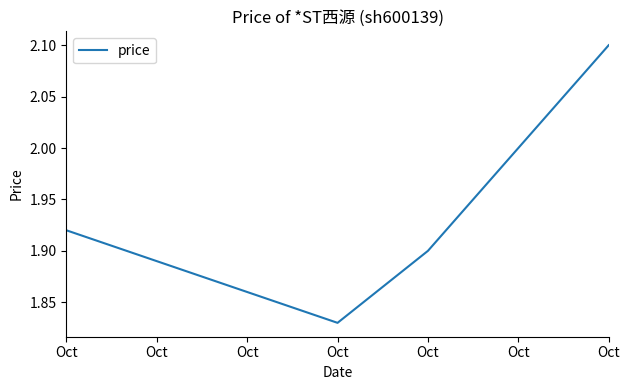

Reading left to right, what are all the values shown in this chart?

1.9	1.8	1.9	2.0	2.1